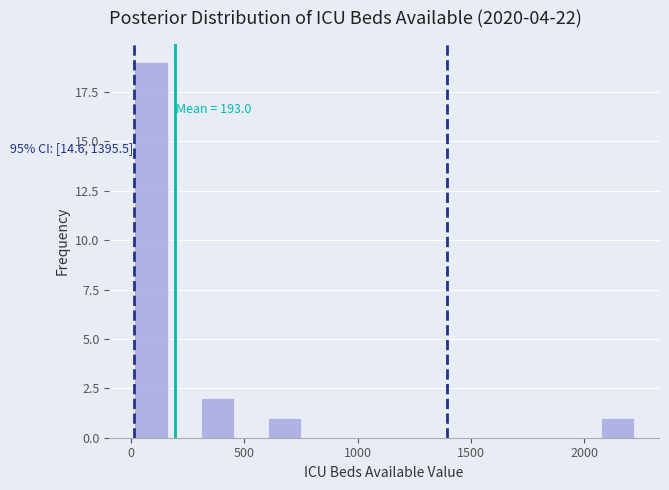

Around what value on the x-axis is the tallest bar? Give the approximate position of its centre, as read against the axis.

100